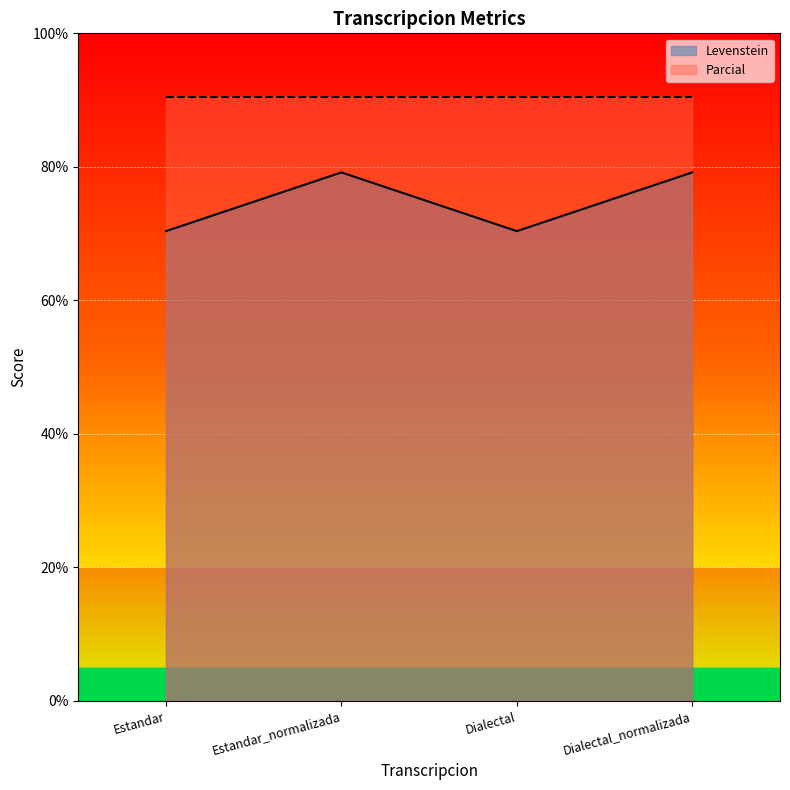

What is the value of the 2nd point from the left?

79.2